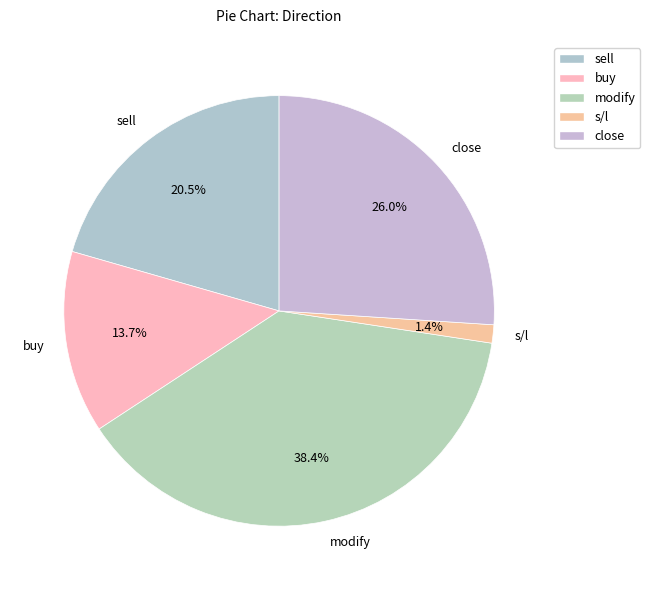

True or false: modify accounts for 25% of the total.

False